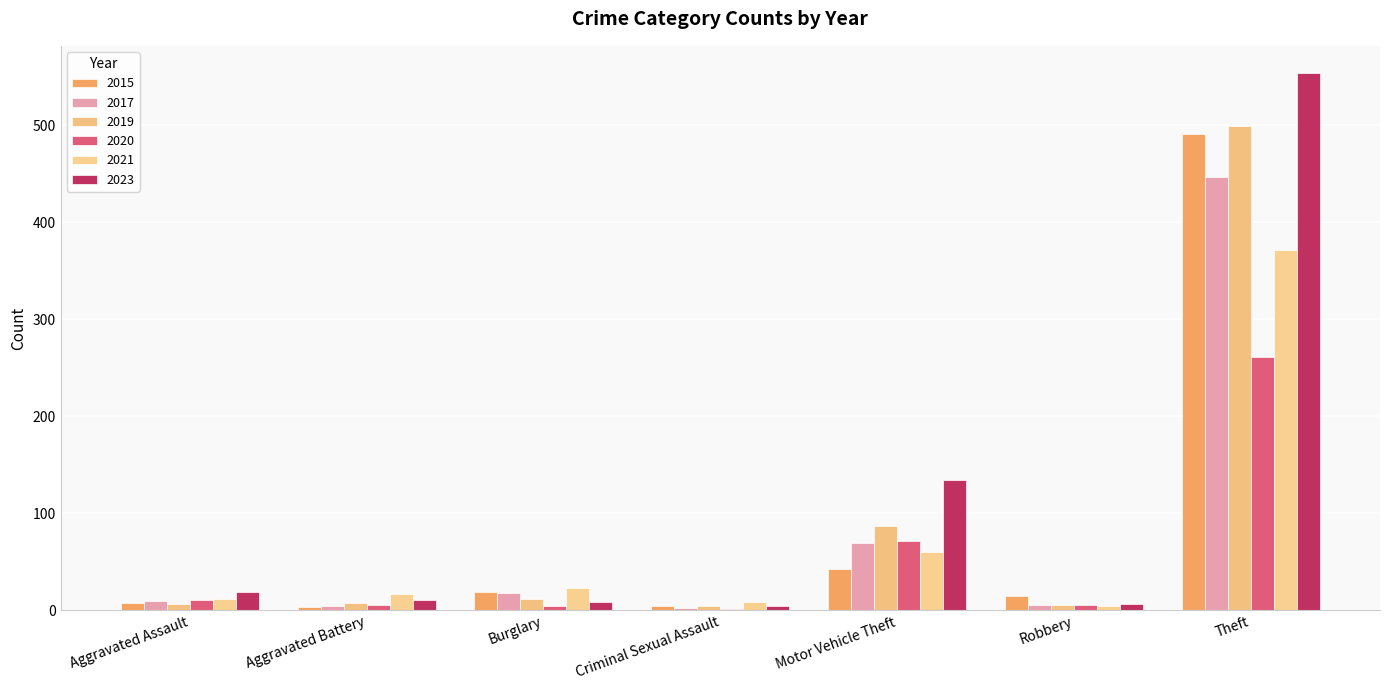

At which label does 2017 first exceed 10?

Burglary